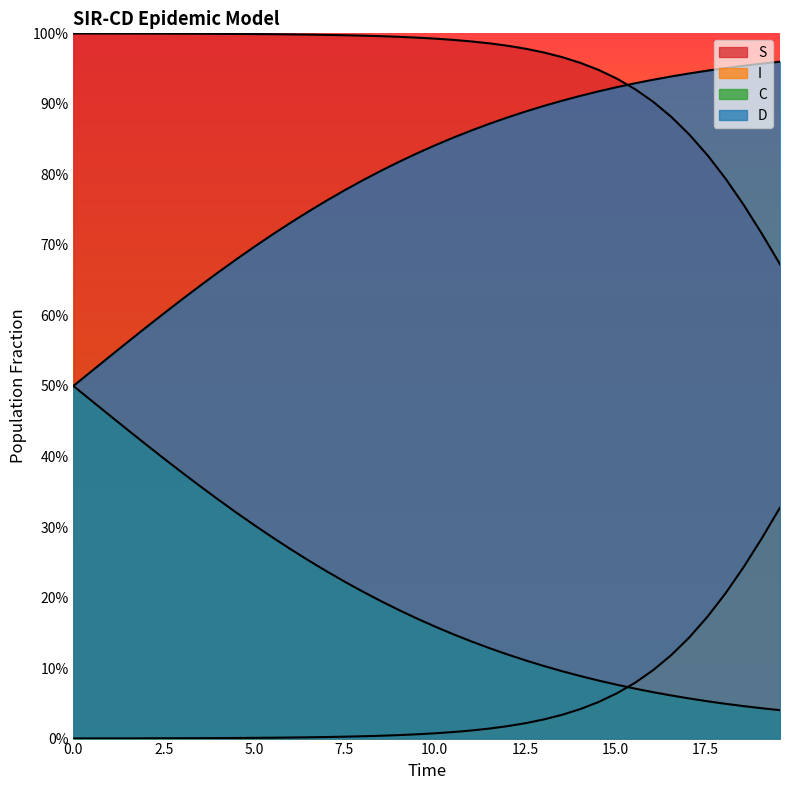

Rank the series by their average value, from highest to lowest.

S, D, C, I